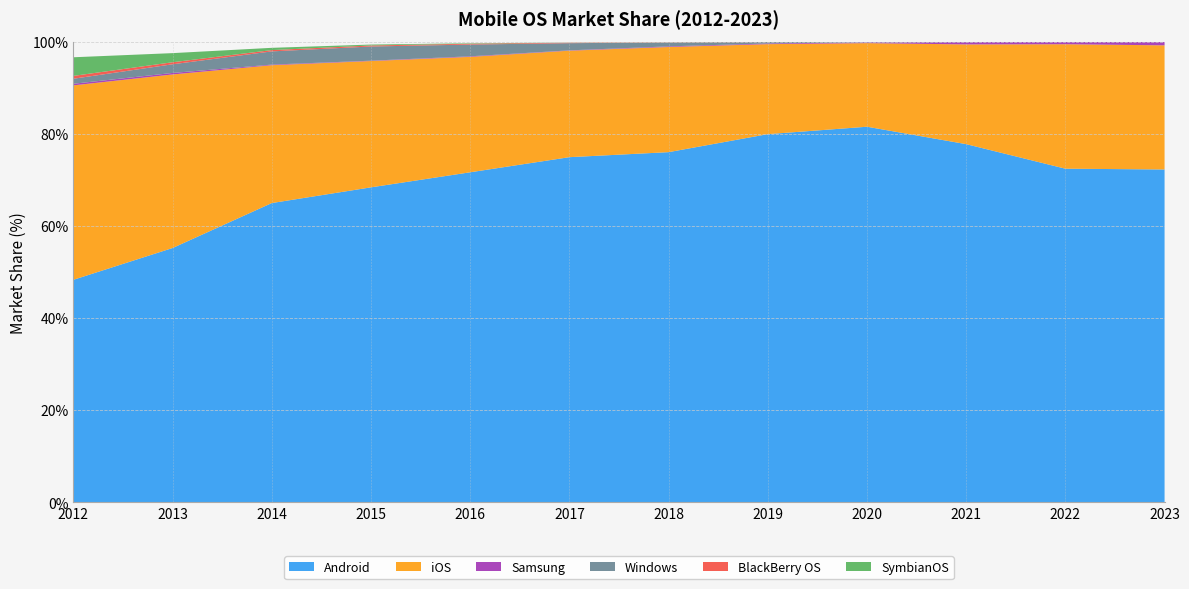

Reading left to right, extract all data points from this chart.

Android: 48.3	55.2	65.0	68.4	71.7	74.9	76.0	79.9	81.5	77.8	72.4	72.3
iOS: 42.2	37.7	29.9	27.4	25.1	23.1	22.8	19.5	18.1	21.6	27.0	26.9
Samsung: 0.3	0.3	0.1	0.1	0.1	0.1	0.1	0.1	0.2	0.5	0.5	0.7
Windows: 1.1	1.9	2.9	3.1	2.5	1.6	0.8	0.3	0.1	0.0	0.0	0.0
BlackBerry OS: 0.6	0.4	0.3	0.2	0.2	0.1	0.1	0.0	0.0	0.0	0.0	0.0
SymbianOS: 4.0	2.0	0.5	0.2	0.1	0.0	0.0	0.0	0.0	0.0	0.0	0.0